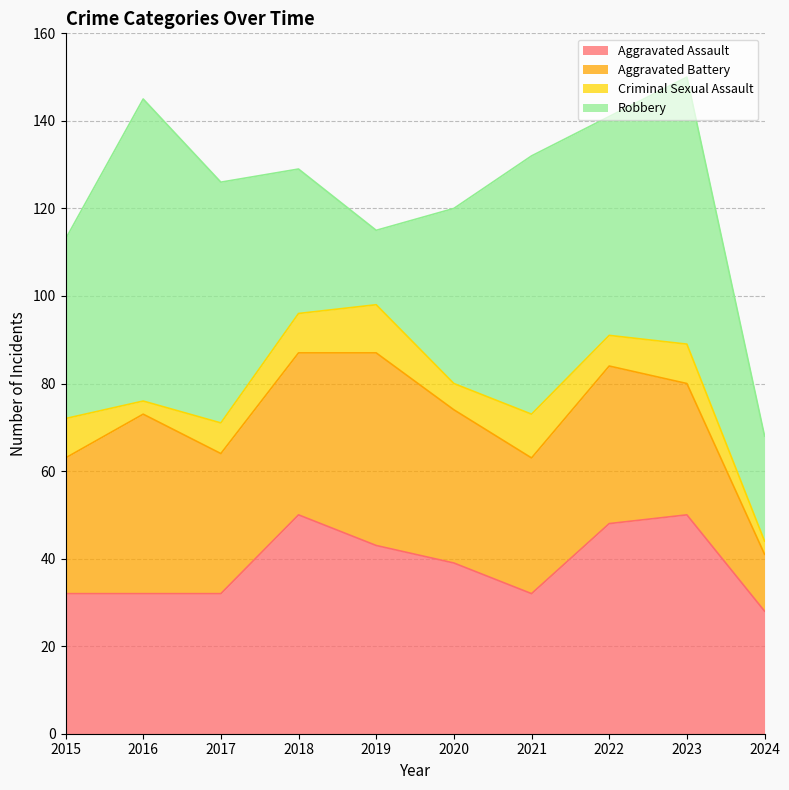

How many intersections are there between Robbery and Aggravated Battery?

2